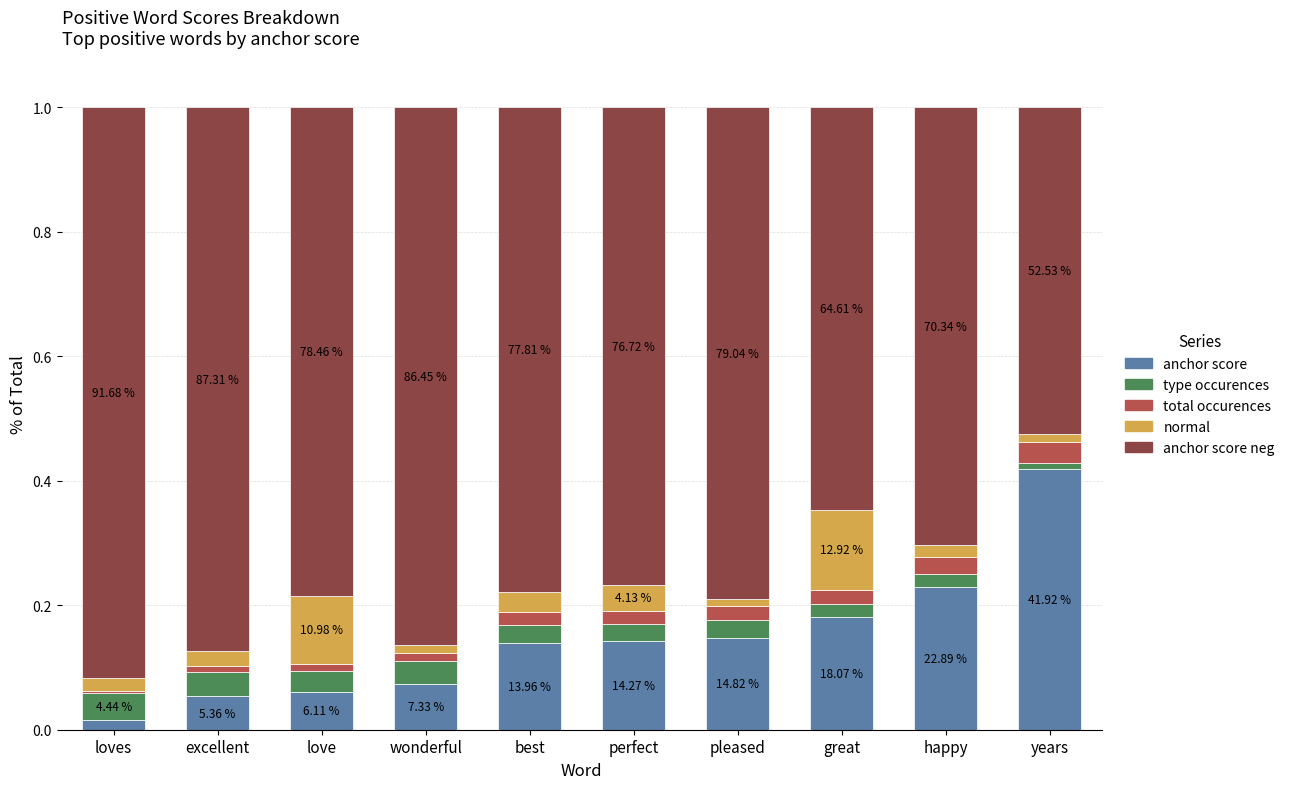

Which category has the highest value in the anchor score series?

years